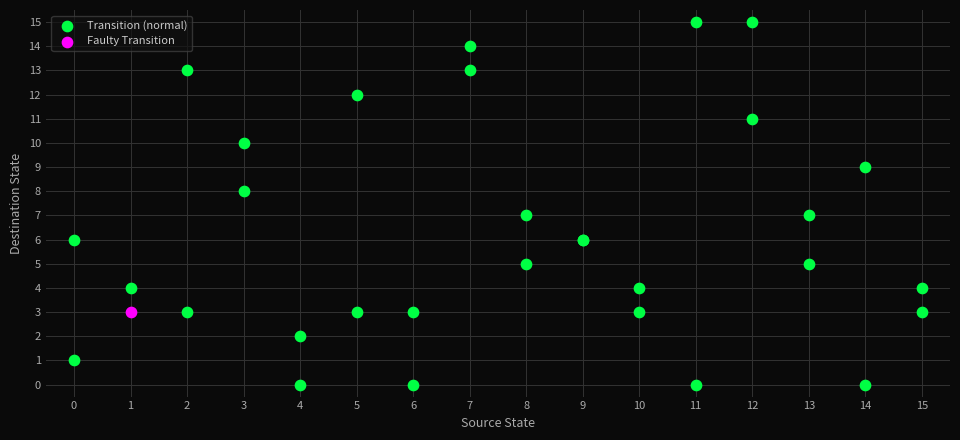

What are all the series names shown in the legend?

Transition (normal), Faulty Transition